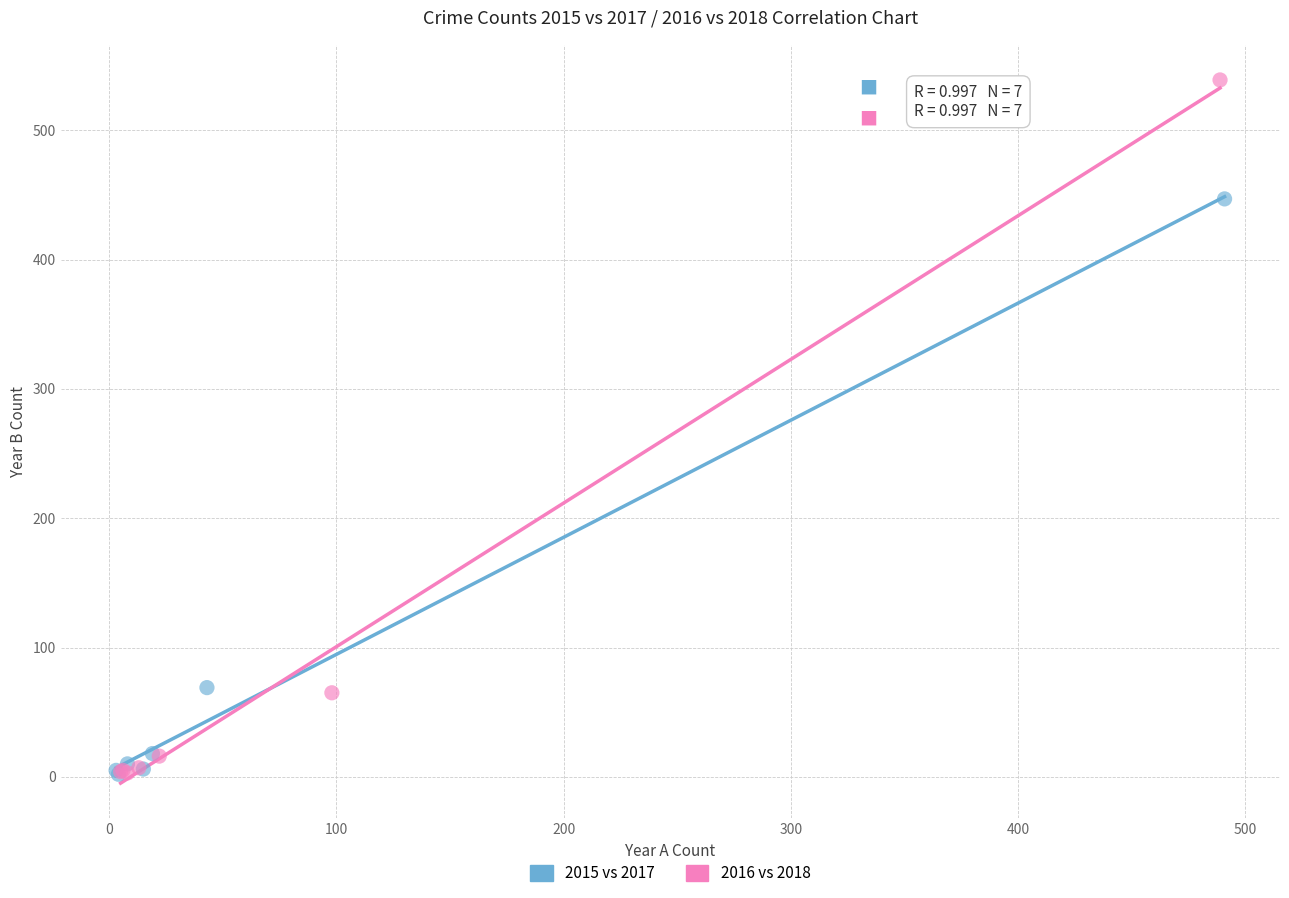

Which series has the widest spread of Y values?

2016 vs 2018